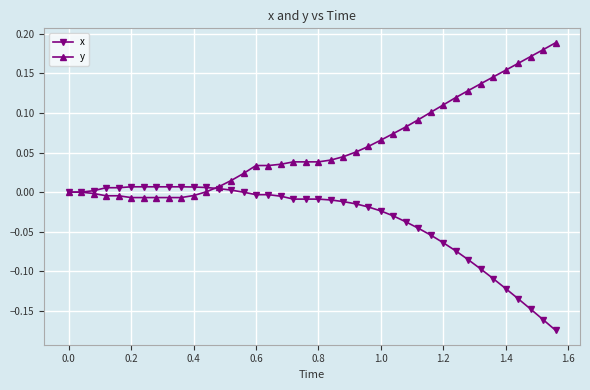

Which series has the largest total across all categories?

y